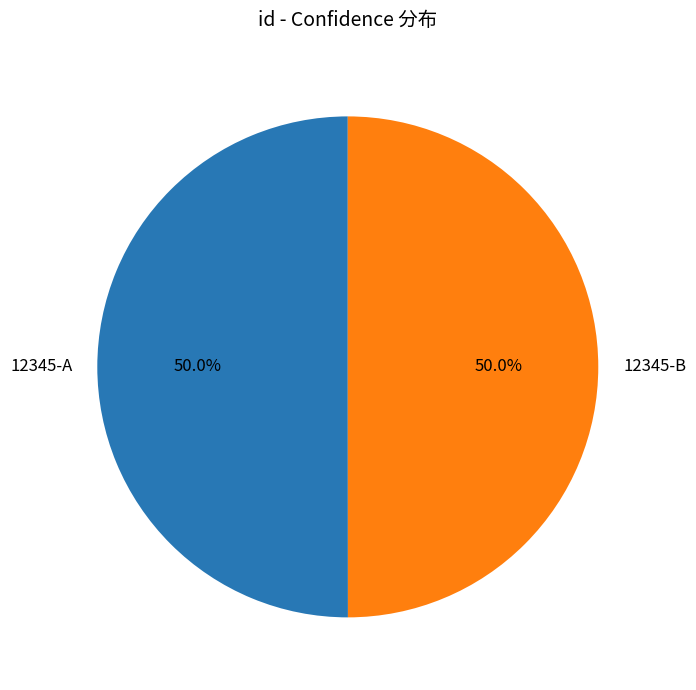

Combined, what portion of the pie is 12345-A and 12345-B?

100.0%